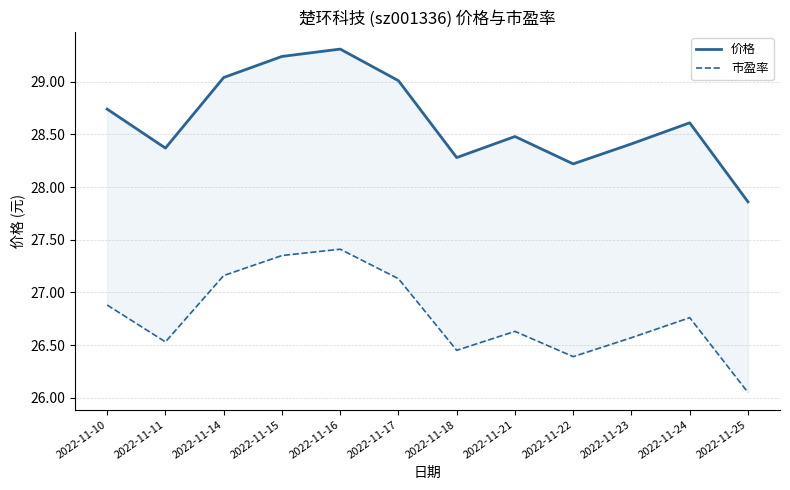

Does the chart display data point markers on the line(s)?

No